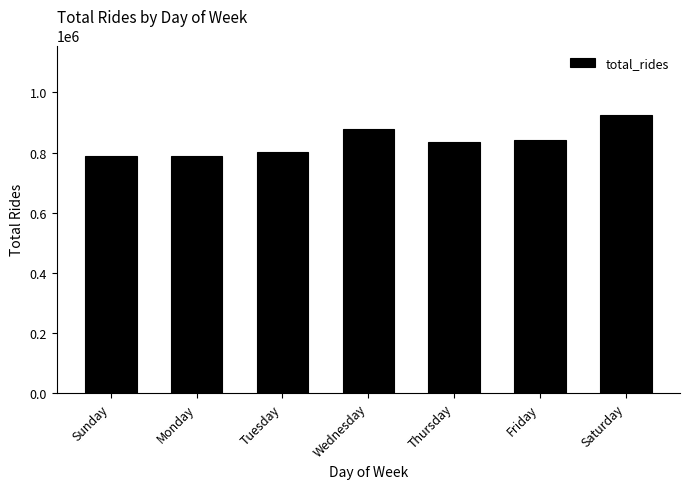

What is the change in value from Sunday to Thursday?

+48529